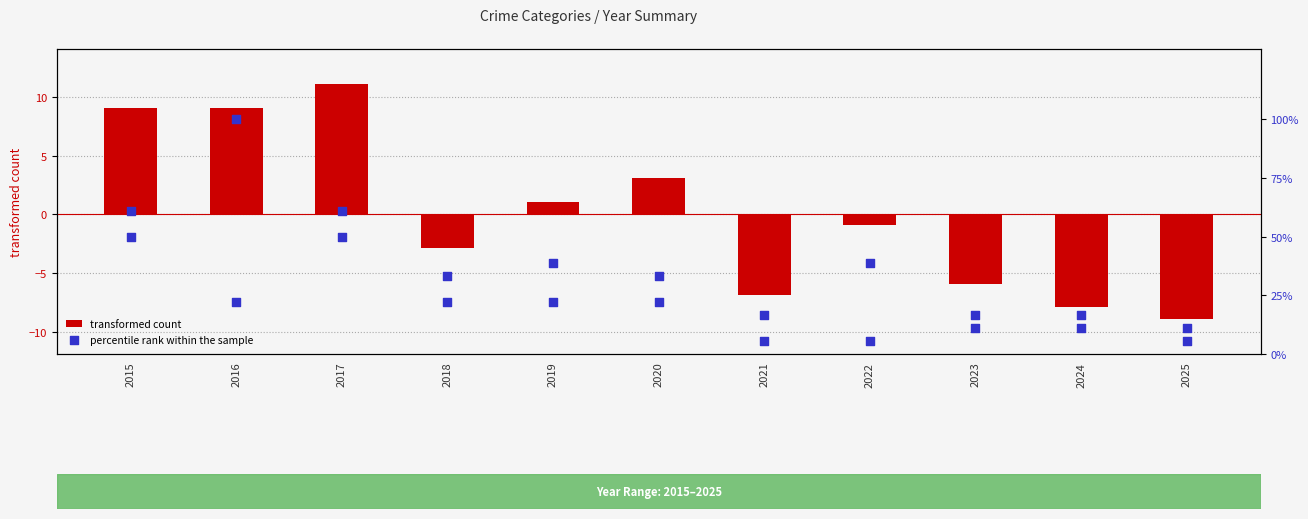

Which series contains the lowest Y value?

transformed count